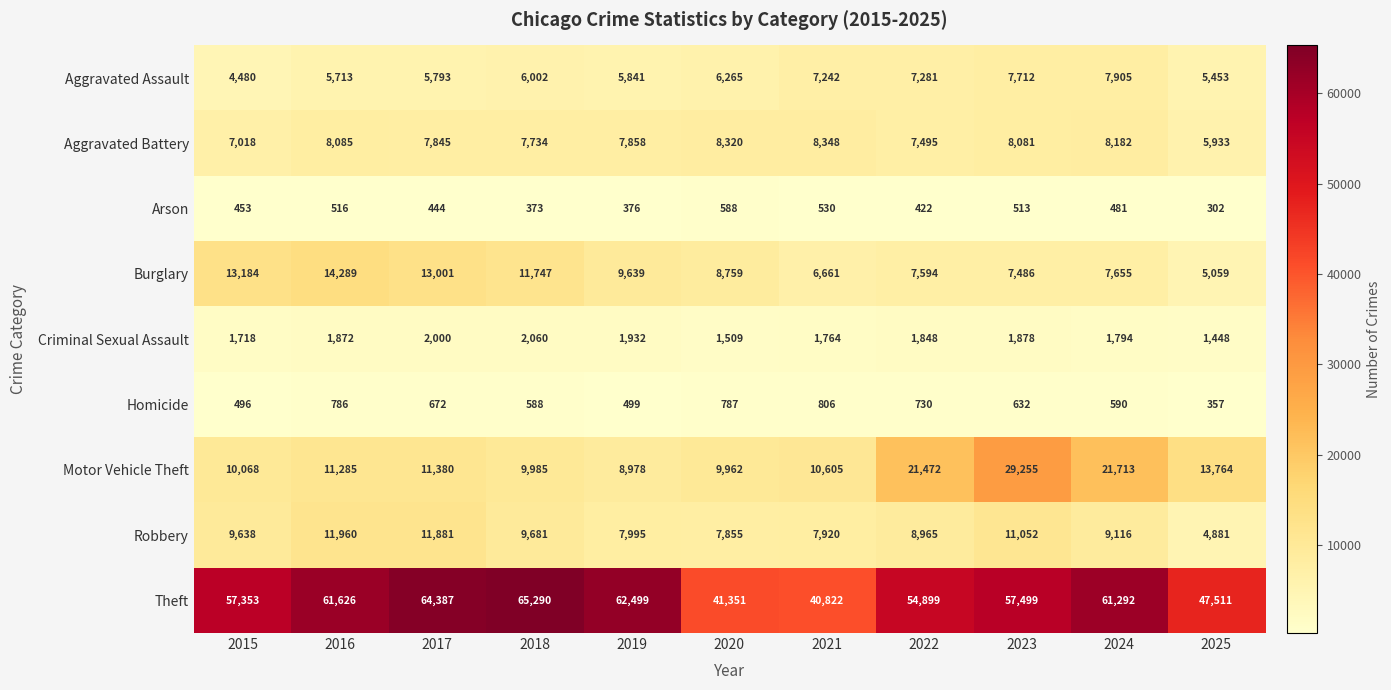

What value does the Robbery series have at 2017, to the nearest 100?

11900